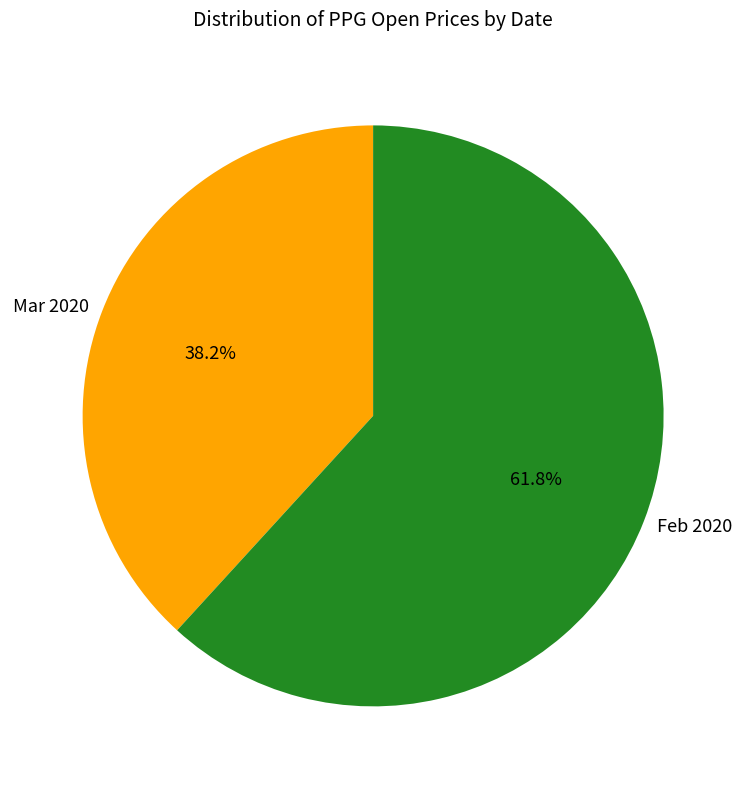

Approximately how many times larger is the value at Mar 2020 compared to Feb 2020?

0.6